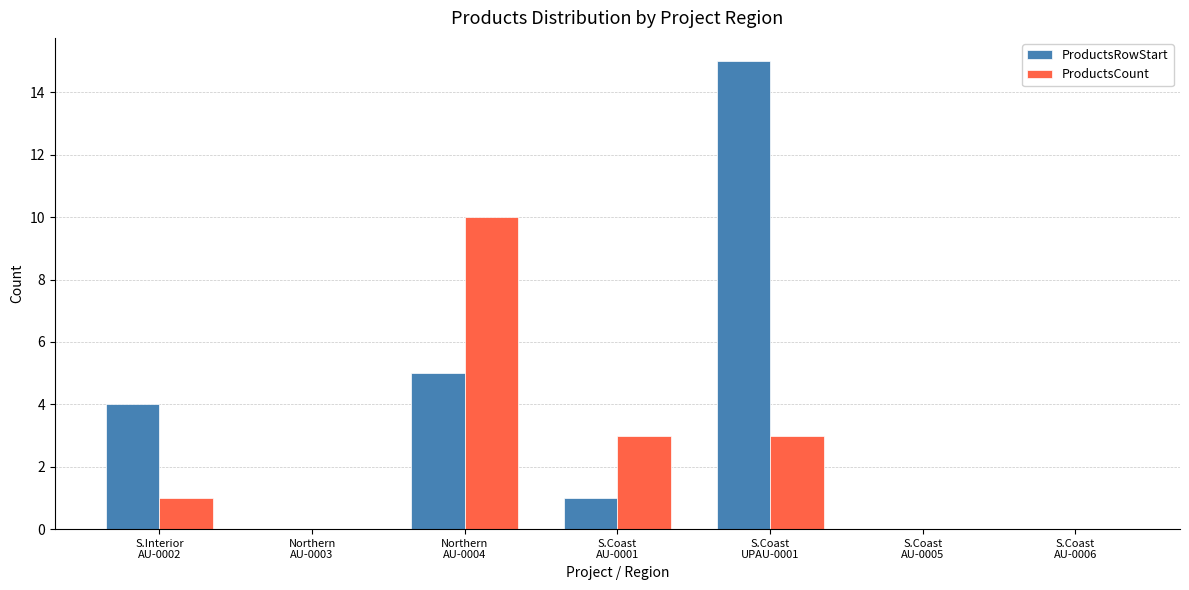

What is the average value of the ProductsRowStart series?

4